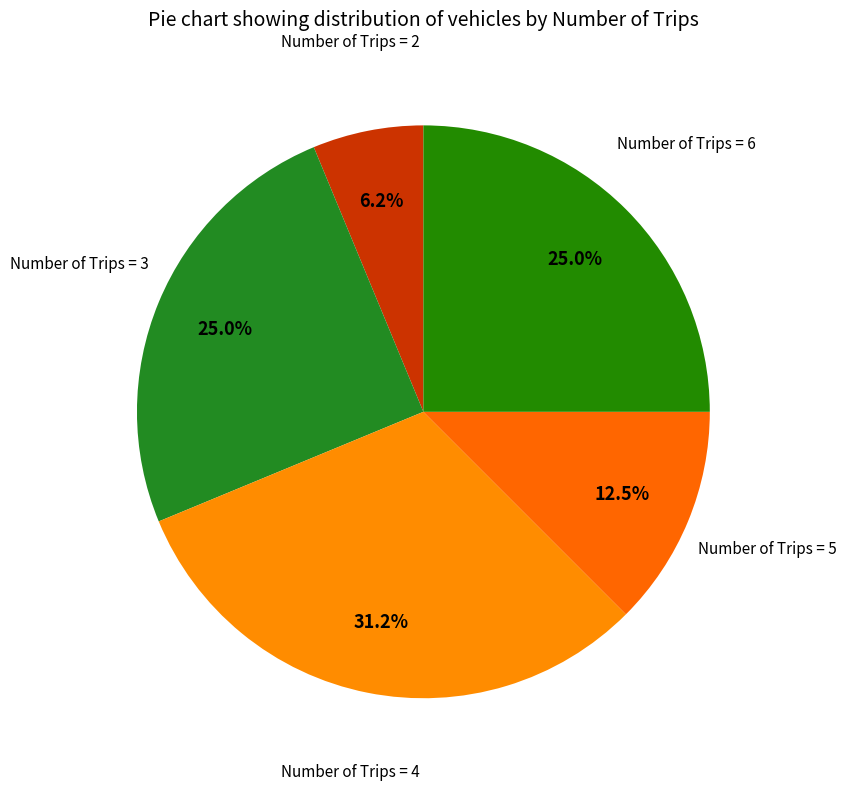

How many segments does this pie chart have?

5